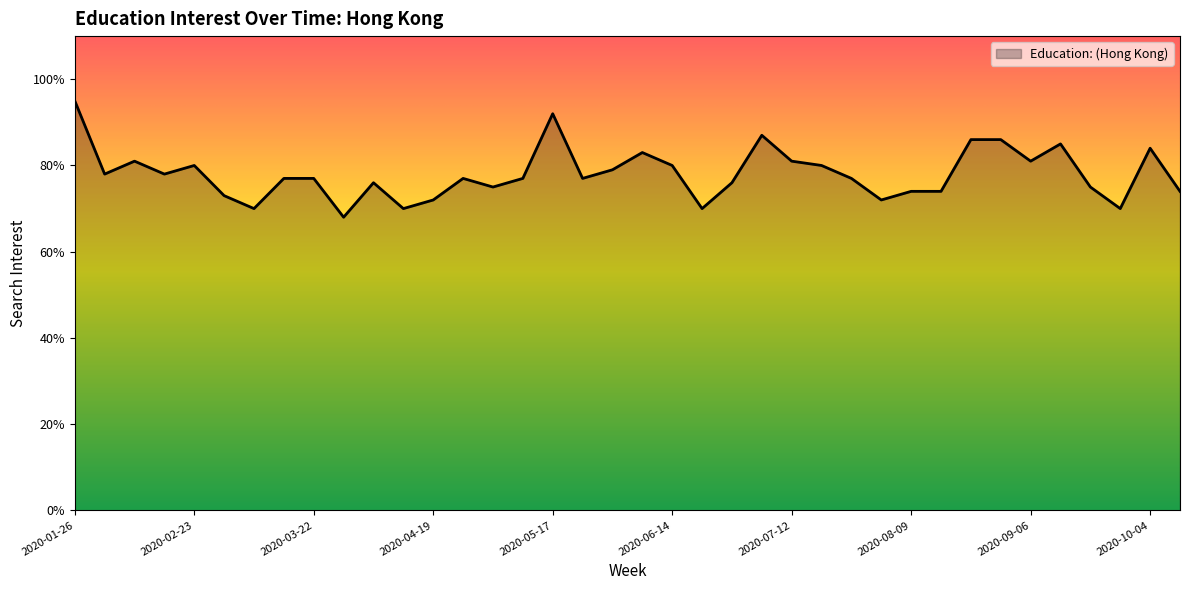

What is the smallest value displayed?

68